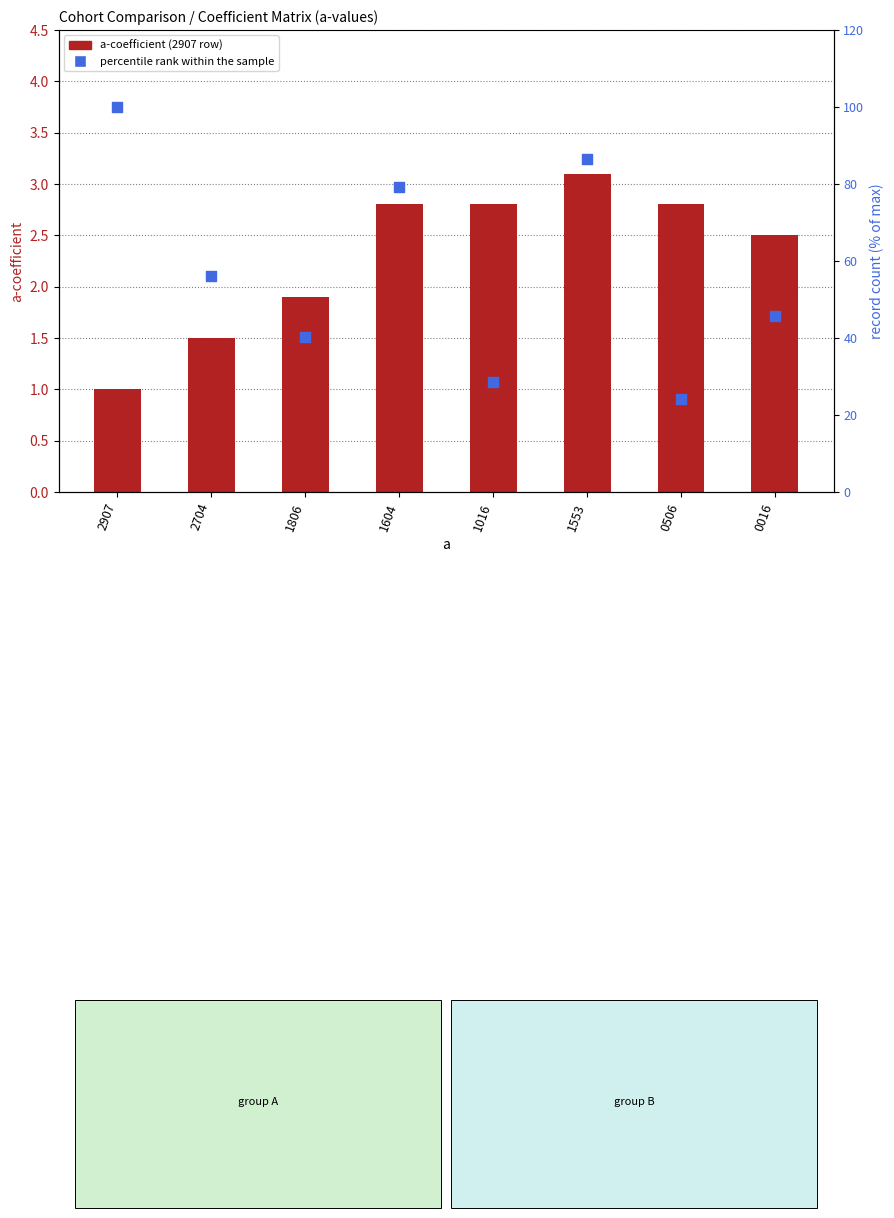

What is the change in value from 2907 to 1806?

-59.9